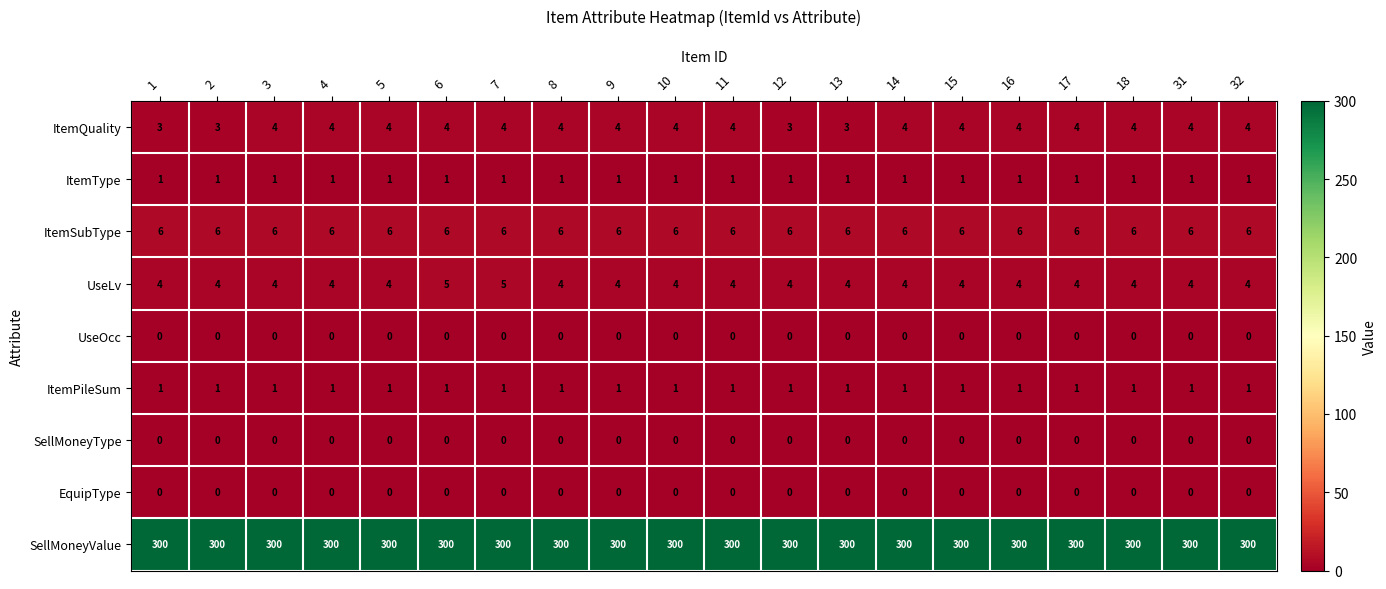

Read the SellMoneyValue value at 17.

300